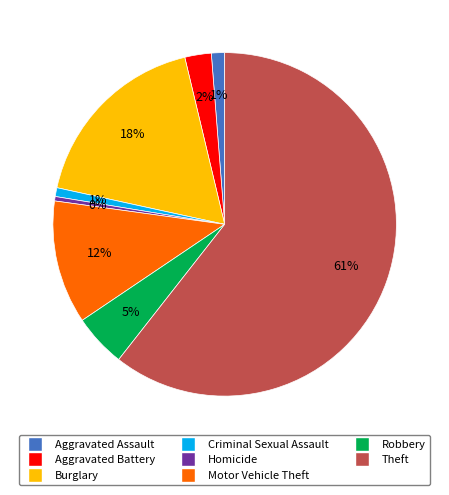

To the nearest percent, what is the average slice percentage?

12%